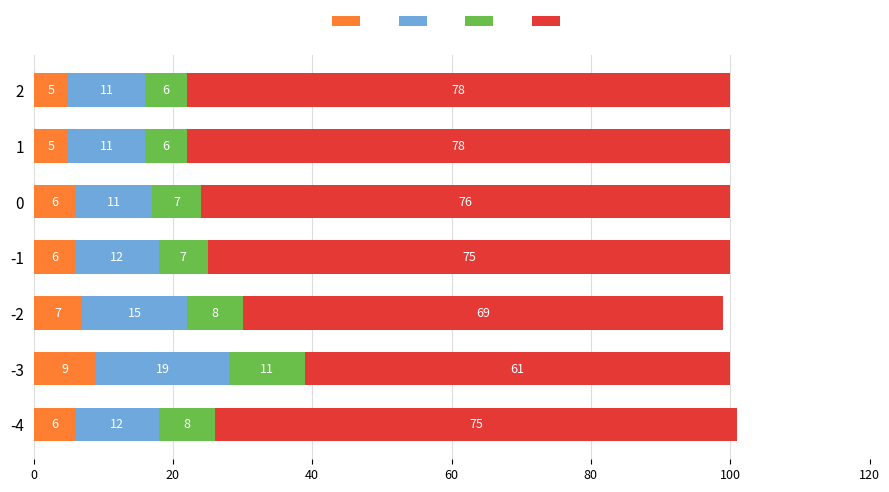

At which category is the sum across all series the highest?

-4